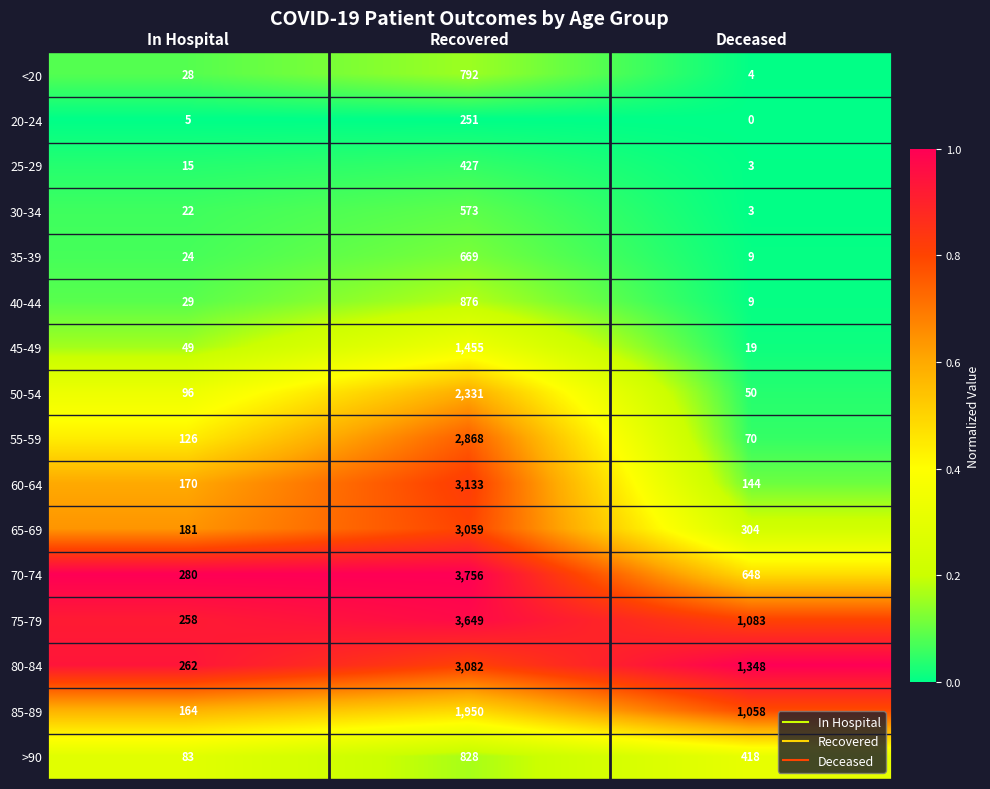

What is the maximum value shown in the chart?

3756